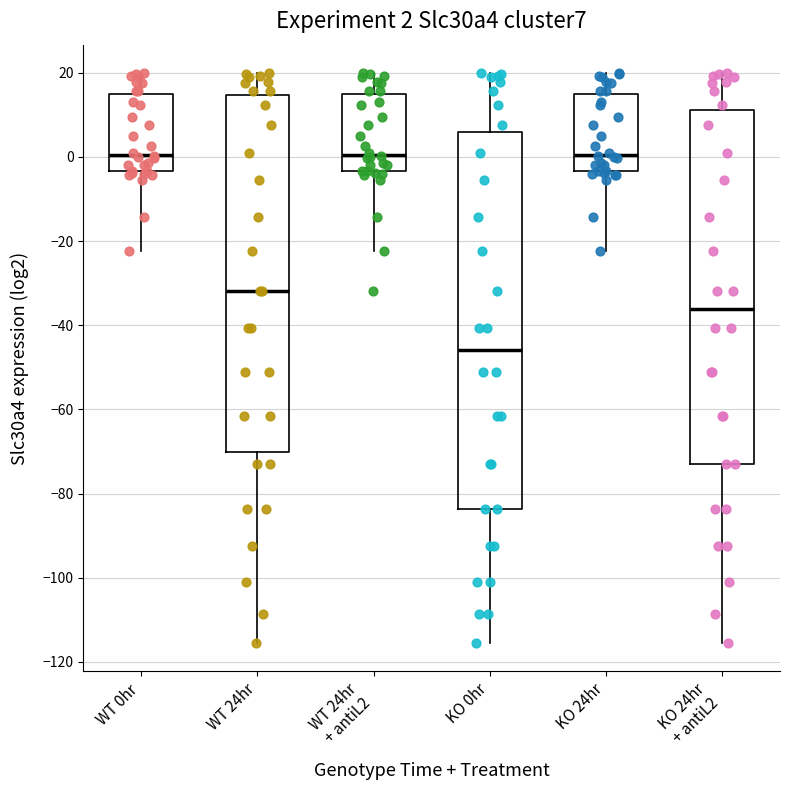

Comparing the boxes themselves (not the whiskers), which one is the tallest?

KO 0hr